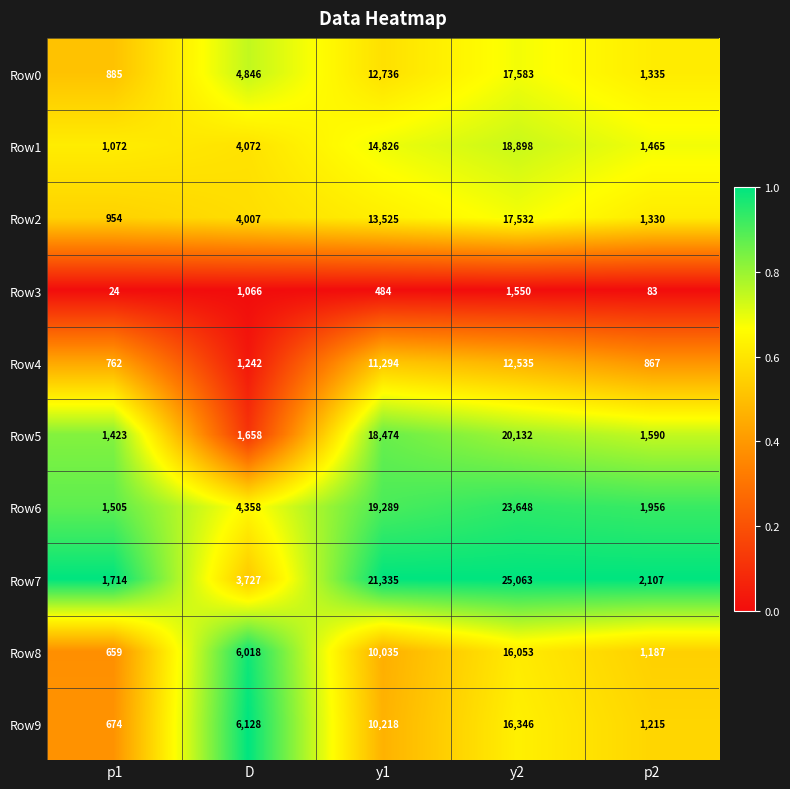

At which label does Row7 reach its minimum?

p1